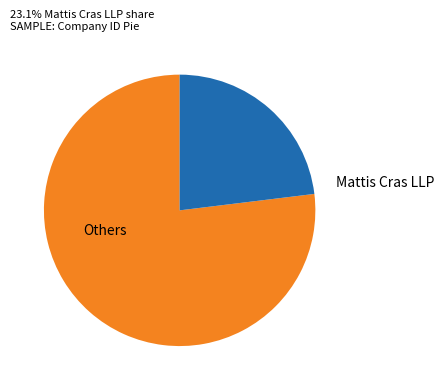

Does Others represent more than half of the total?

Yes